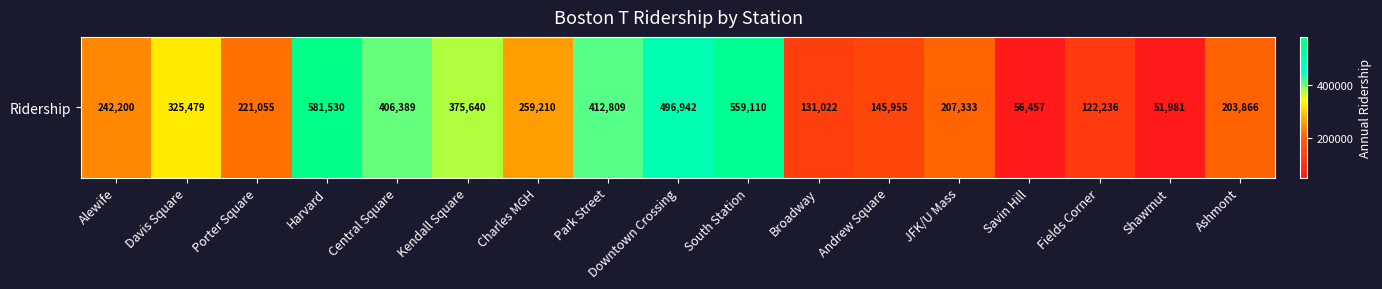

Reading left to right, what are all the values shown in this chart?

Alewife=242200	Davis Square=325479	Porter Square=221055	Harvard=581530	Central Square=406389	Kendall Square=375640	Charles MGH=259210	Park Street=412809	Downtown Crossing=496942	South Station=559110	Broadway=131022	Andrew Square=145955	JFK/U Mass=207333	Savin Hill=56457	Fields Corner=122236	Shawmut=51981	Ashmont=203866